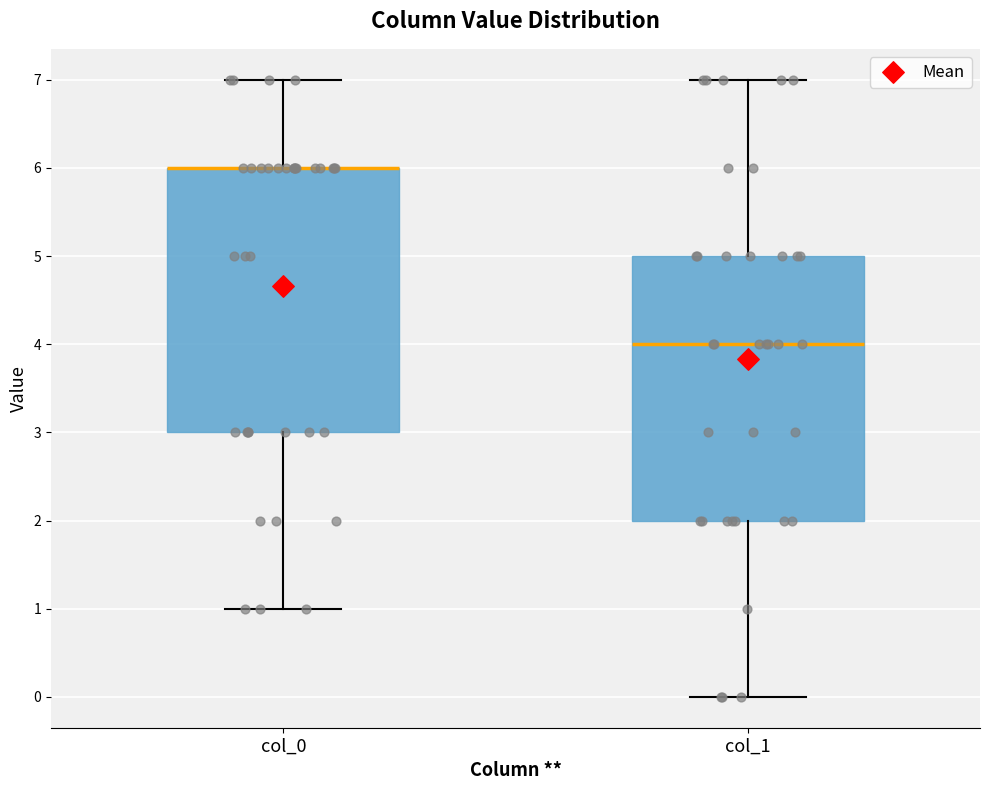

Reading left to right, transcribe this box plot: for each box, give where its median line is, the range the box spans, and where its two whiskers end, as read against the y-axis. The values are not printed on the chart, so give them approximately, as read against the axis.

col_0: median 6 (drawn on the box's upper edge), box 3 to 6, whiskers 1 to 7
col_1: median 4, box 2 to 5, whiskers 0 to 7